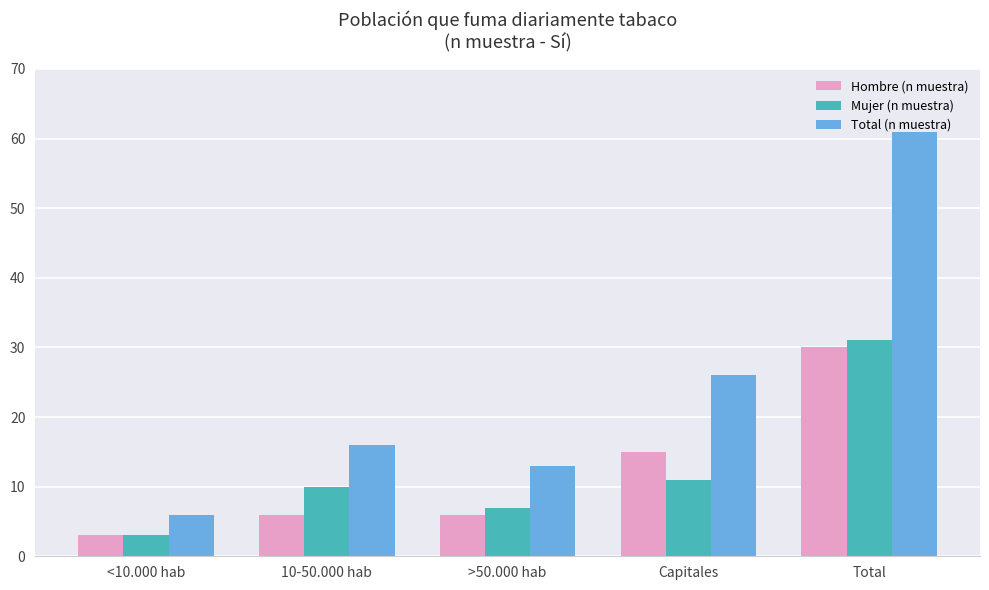

Reading left to right, extract all data points from this chart.

Hombre (n muestra): 3	6	6	15	30
Mujer (n muestra): 3	10	7	11	31
Total (n muestra): 6	16	13	26	61